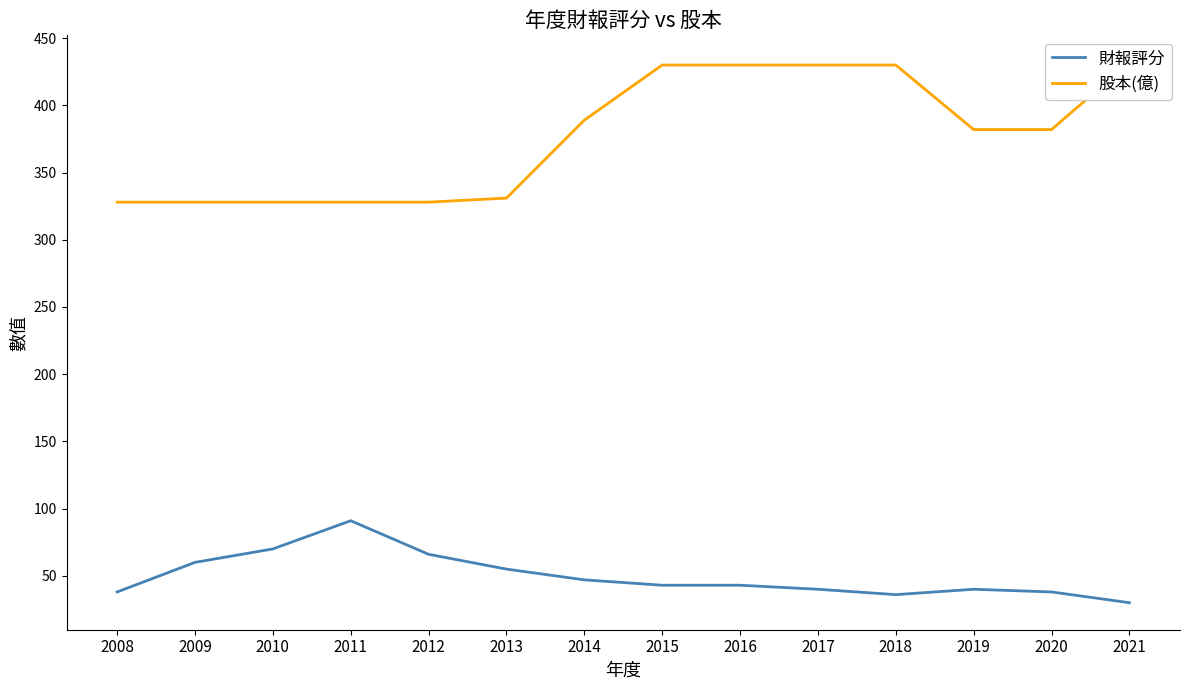

What is the average value of the 財報評分 series?

50